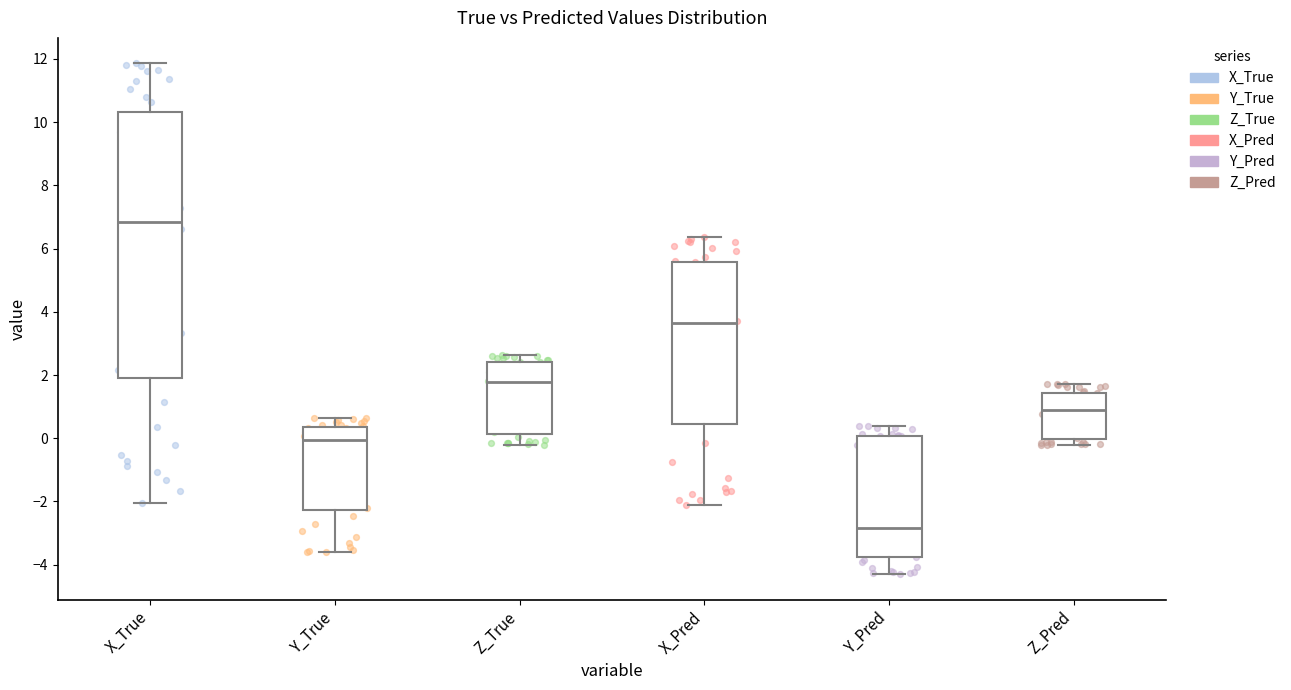

Which box is the tallest, from its lower edge to its upper edge?

X_True